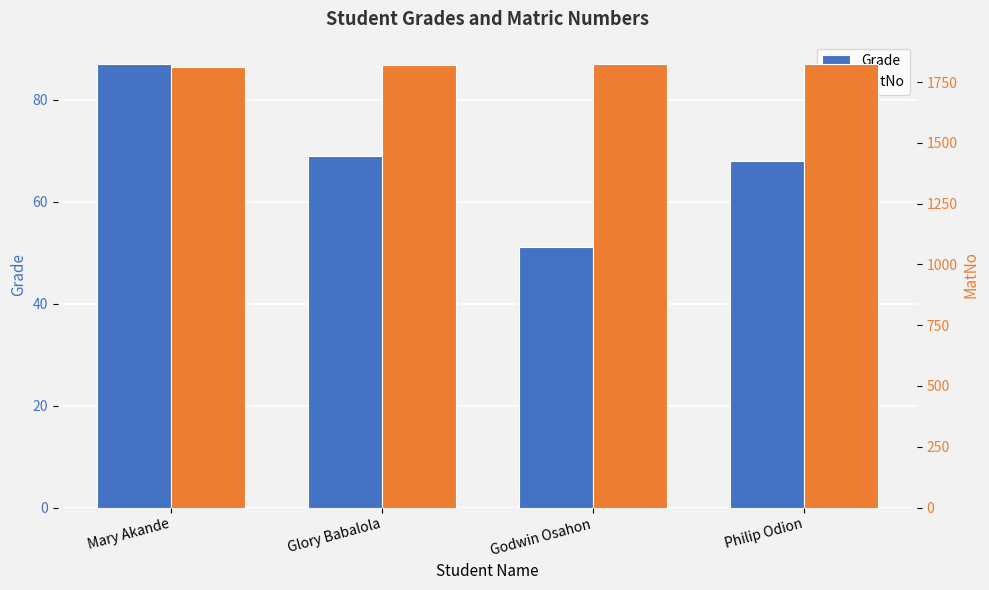

True or false: Grade has a value of 57 at Mary Akande.

False